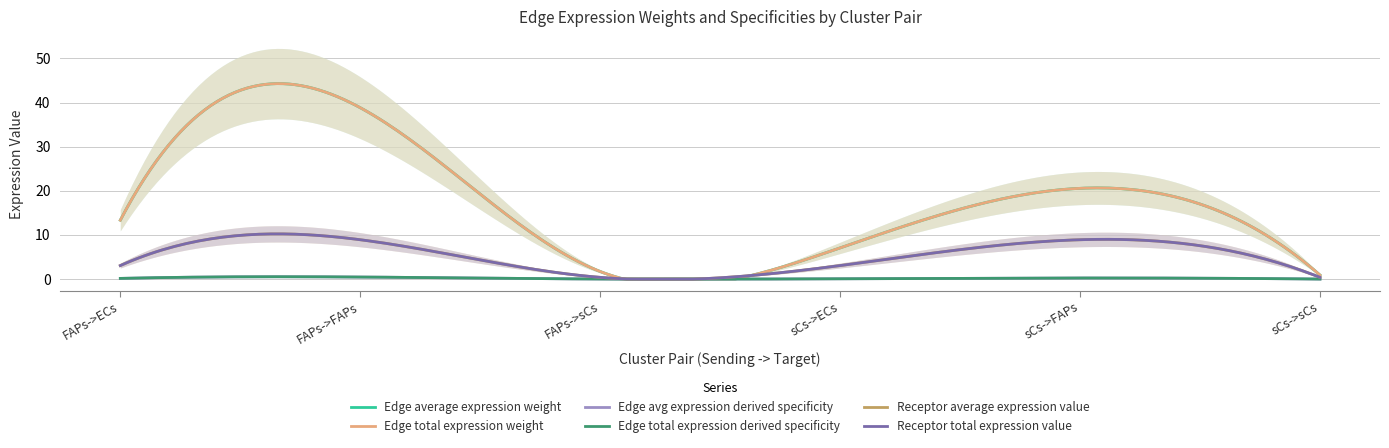

At which category is the sum across all series the highest?

FAPs->FAPs